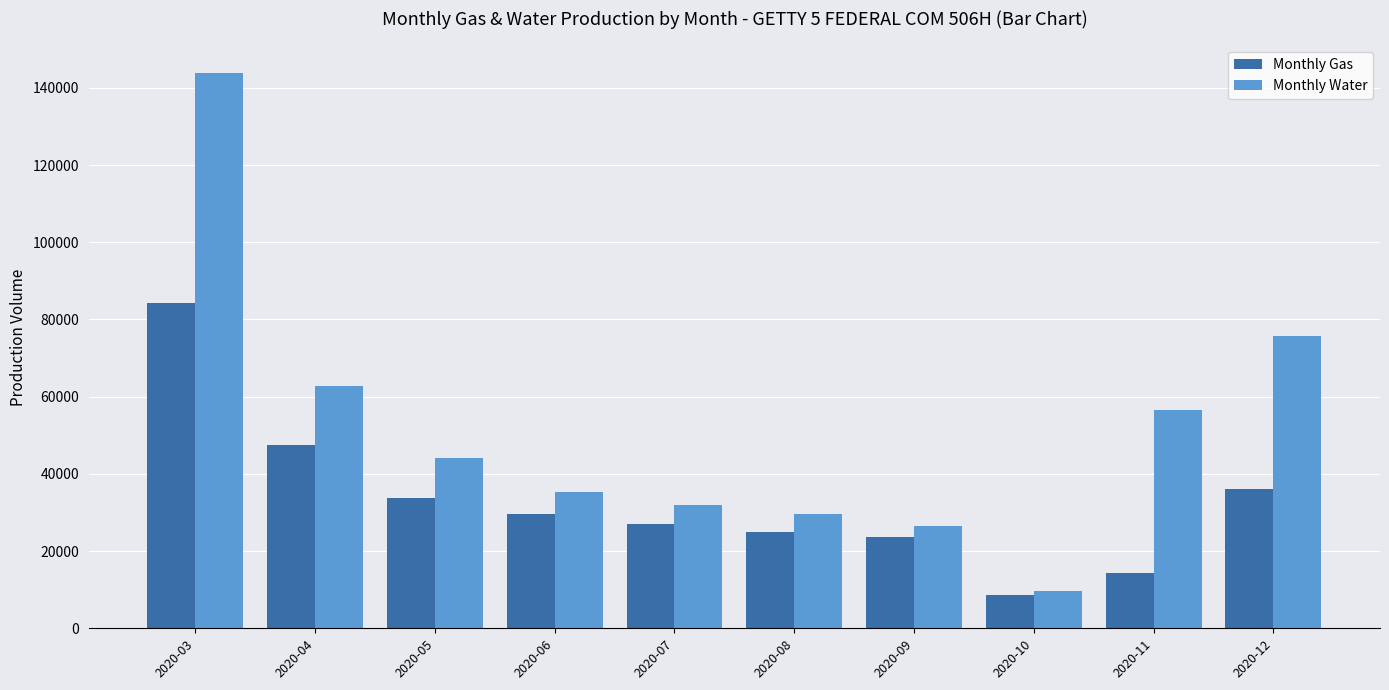

Where is Monthly Gas nearest to the value 46572?

2020-04